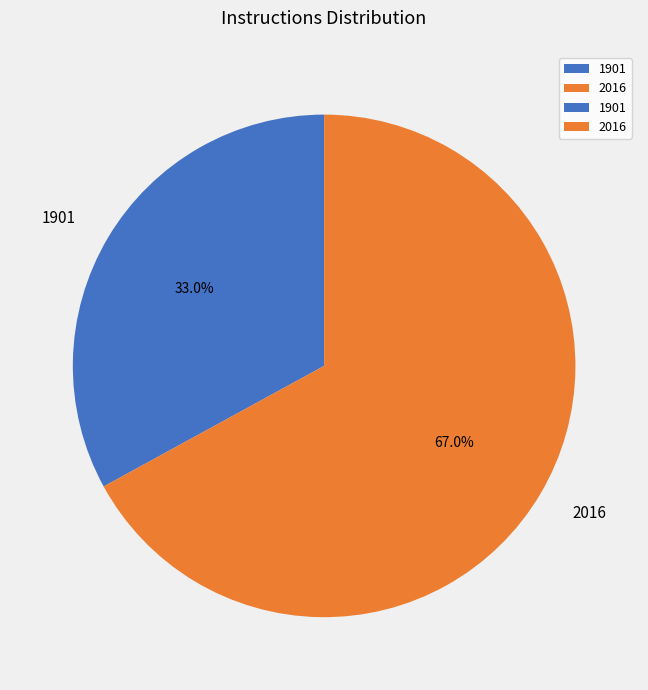

What is the ratio of the value at 1901 to the value at 2016?

0.5